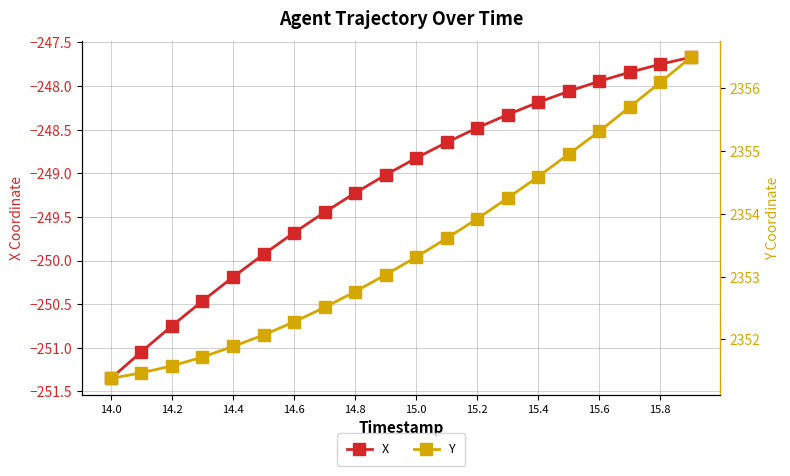

Reading right to left, what are all the values shown in this chart?

X: -247.7	-247.8	-247.8	-247.9	-248.1	-248.2	-248.3	-248.5	-248.6	-248.8	-249.0	-249.2	-249.4	-249.7	-249.9	-250.2	-250.5	-250.7	-251.0	-251.4
Y: 2356.5	2356.1	2355.7	2355.3	2354.9	2354.6	2354.2	2353.9	2353.6	2353.3	2353.0	2352.8	2352.5	2352.3	2352.1	2351.9	2351.7	2351.6	2351.5	2351.4